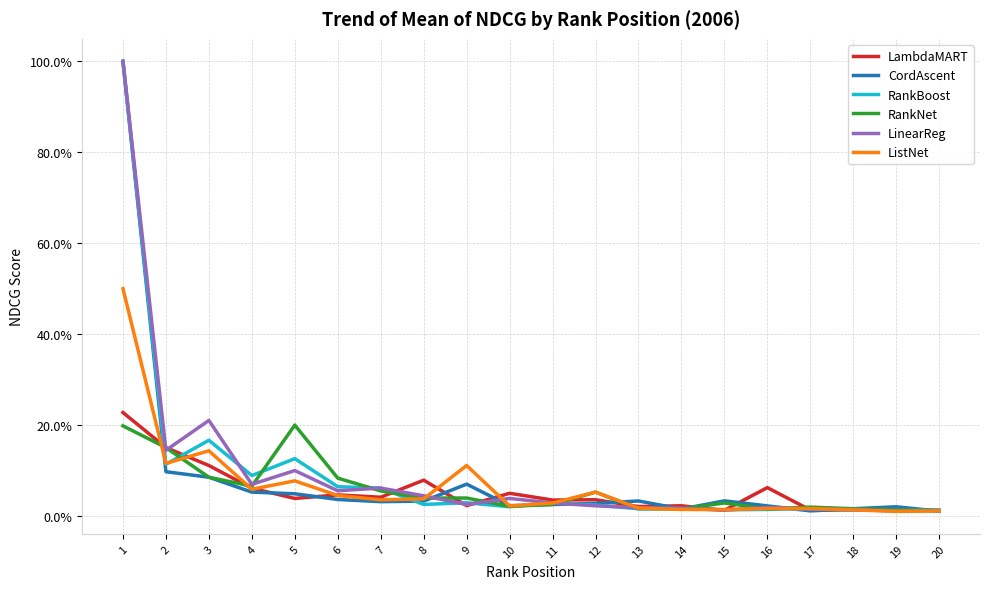

Which series has the widest spread of values?

CordAscent